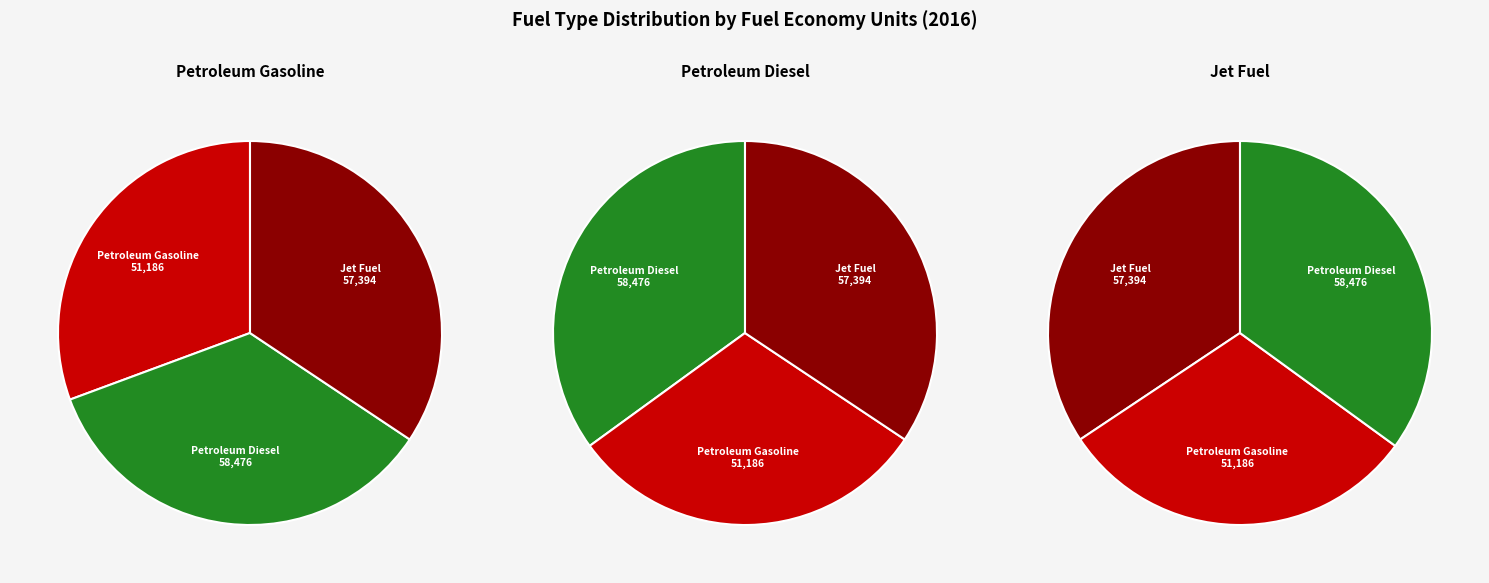

The Jet Fuel (fuel economy units) slice represents 34% of the pie. True or false?

True